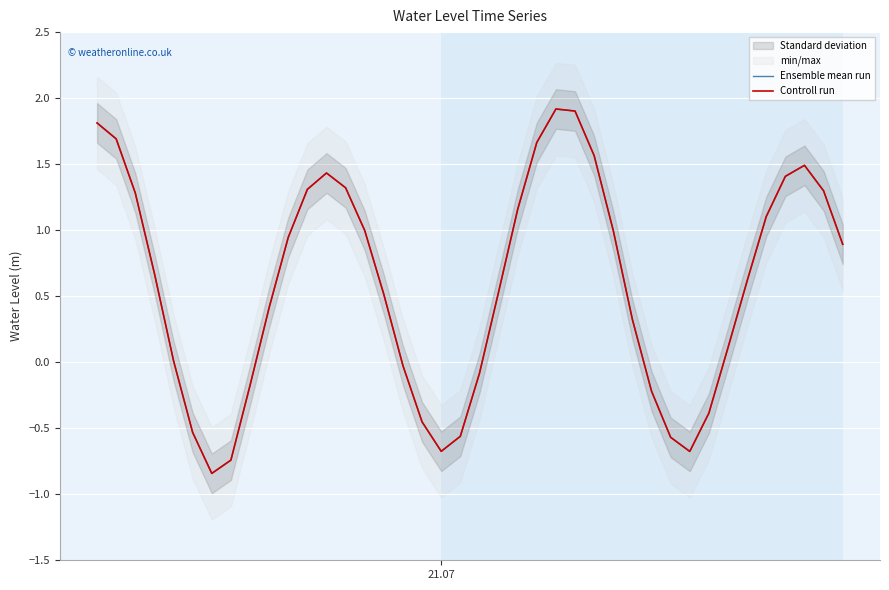

What is the difference between the second highest and second lowest values in the Ensemble mean run series?

2.6